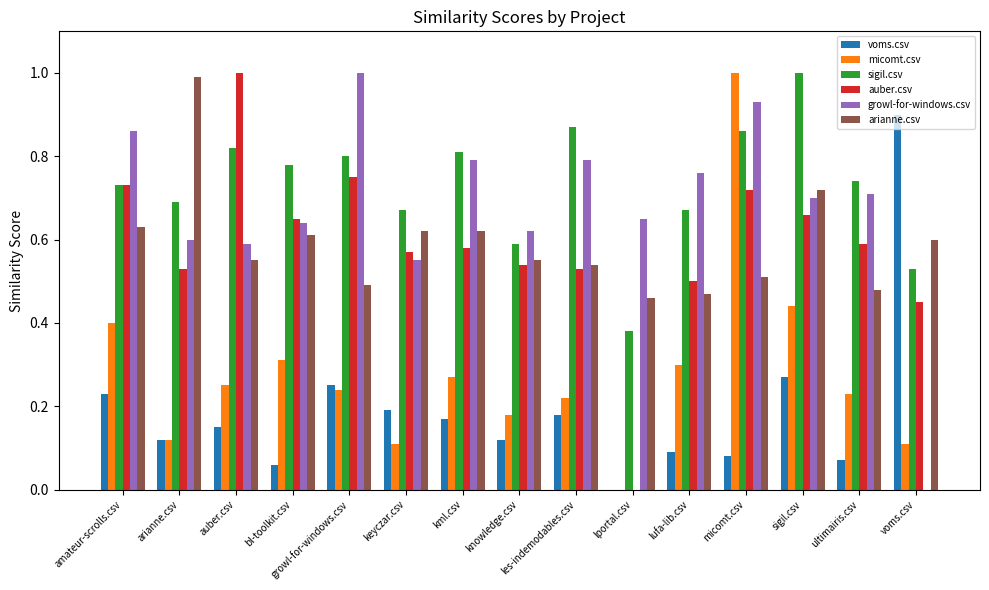

Between keyczar.csv and lportal.csv, which series saw the biggest shift?

auber.csv